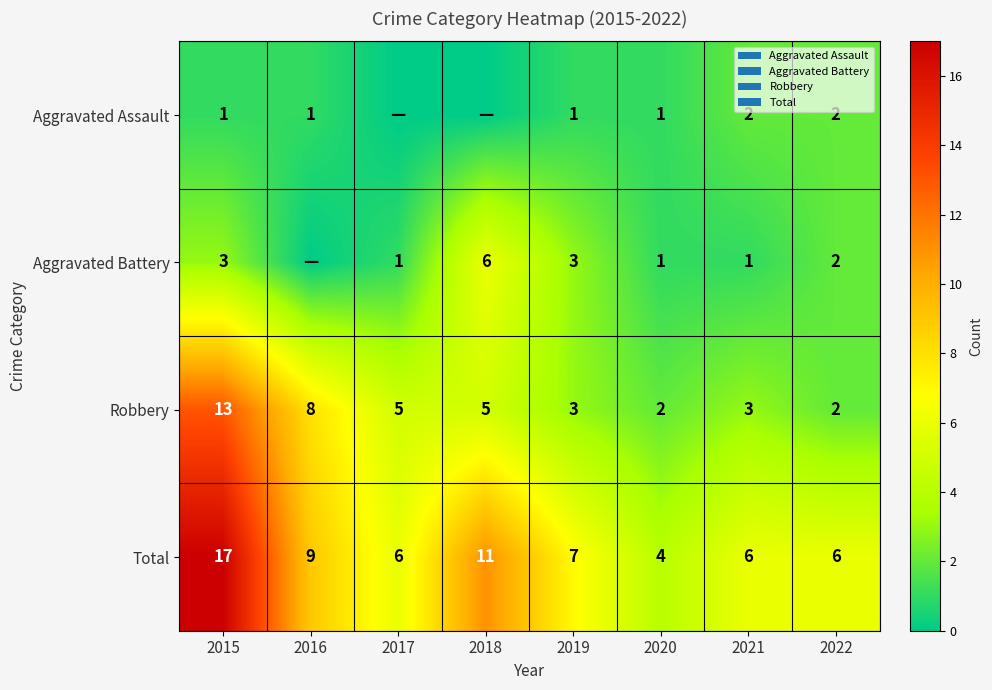

Which category has the lowest value in the Total series?

2020